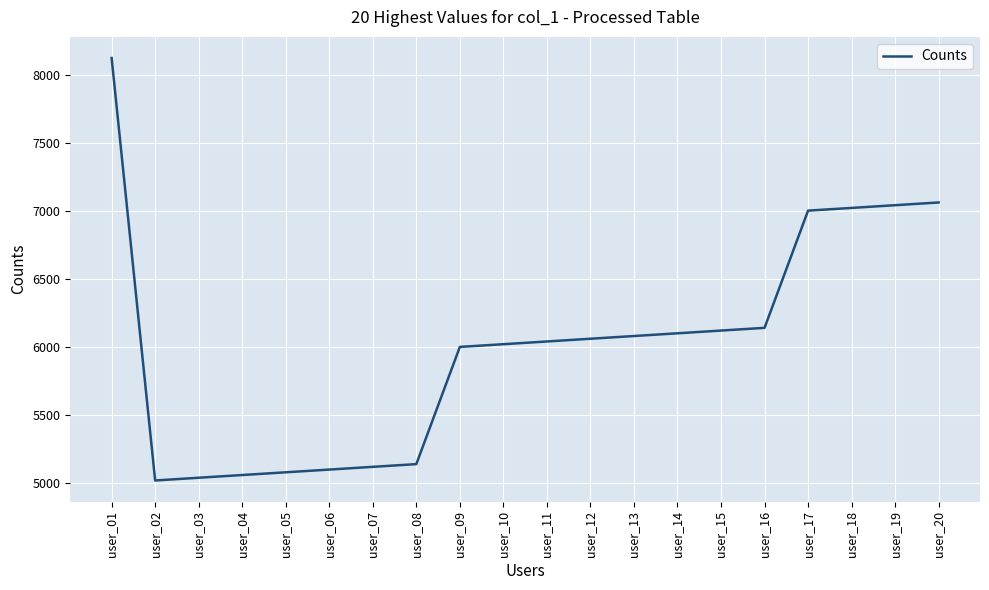

What is the sum of all values?

120380